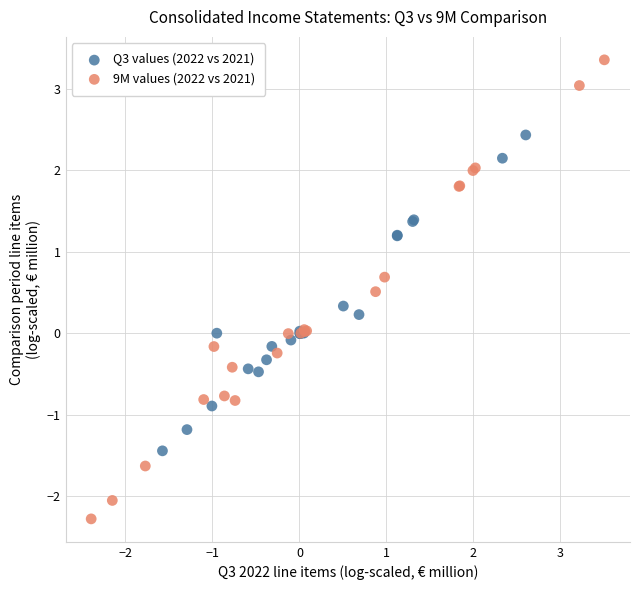

Which series has the widest spread of Y values?

9M values (2022 vs 2021)